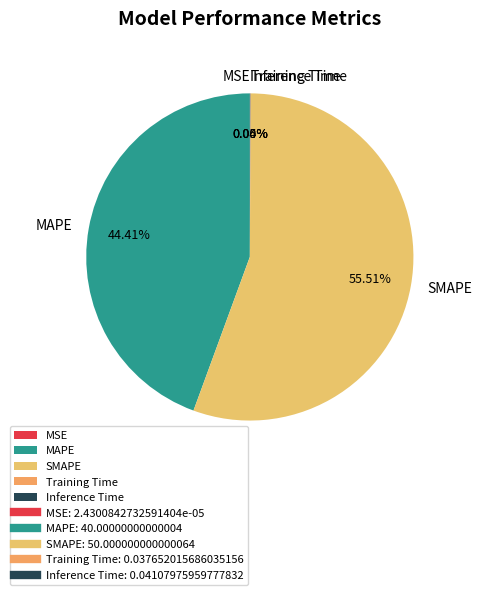

Does SMAPE account for over 50% of the chart?

Yes